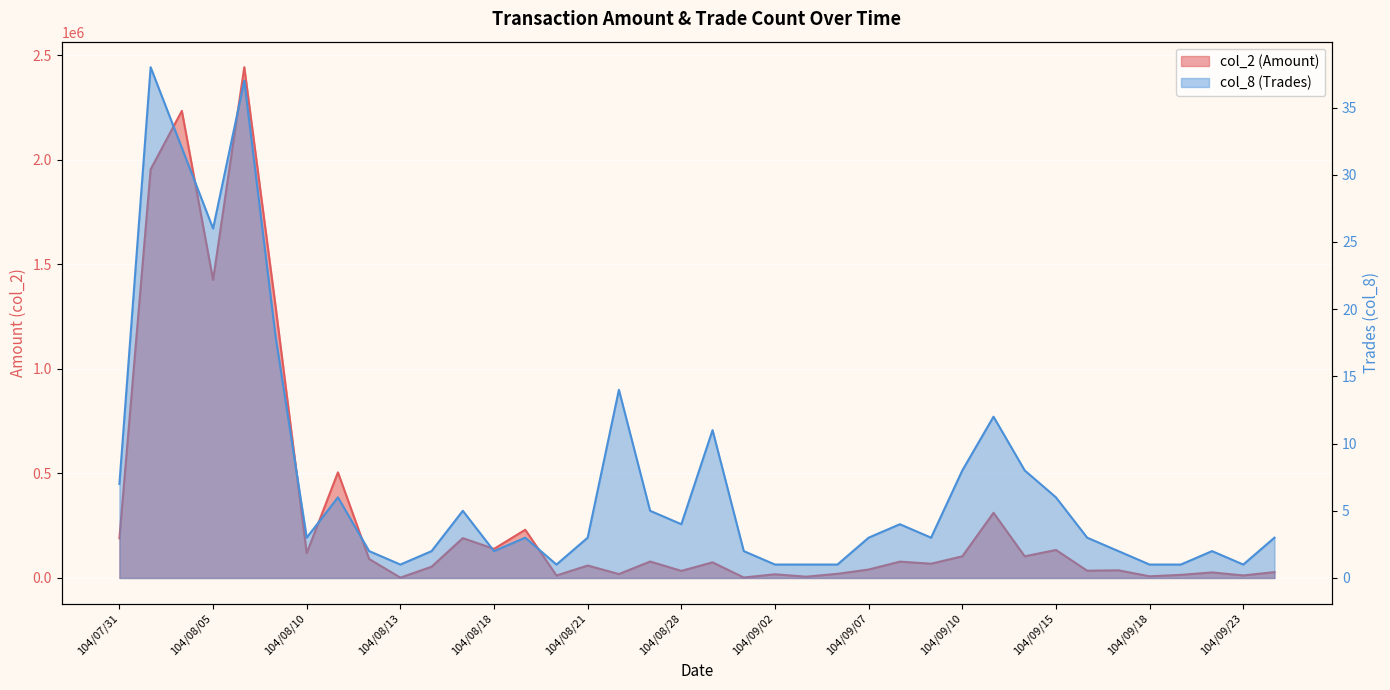

True or false: col_8 and col_2 intersect in this chart.

False